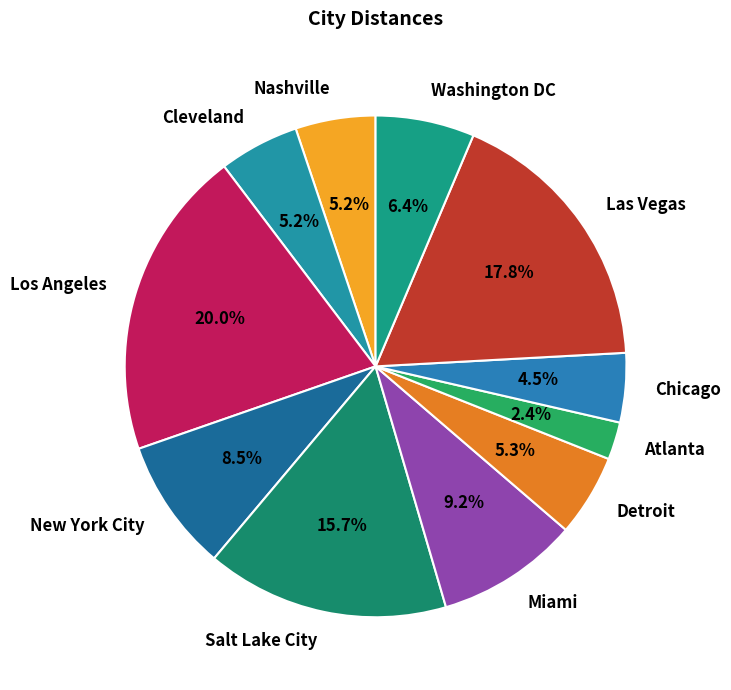

The Cleveland slice represents 1% of the pie. True or false?

False